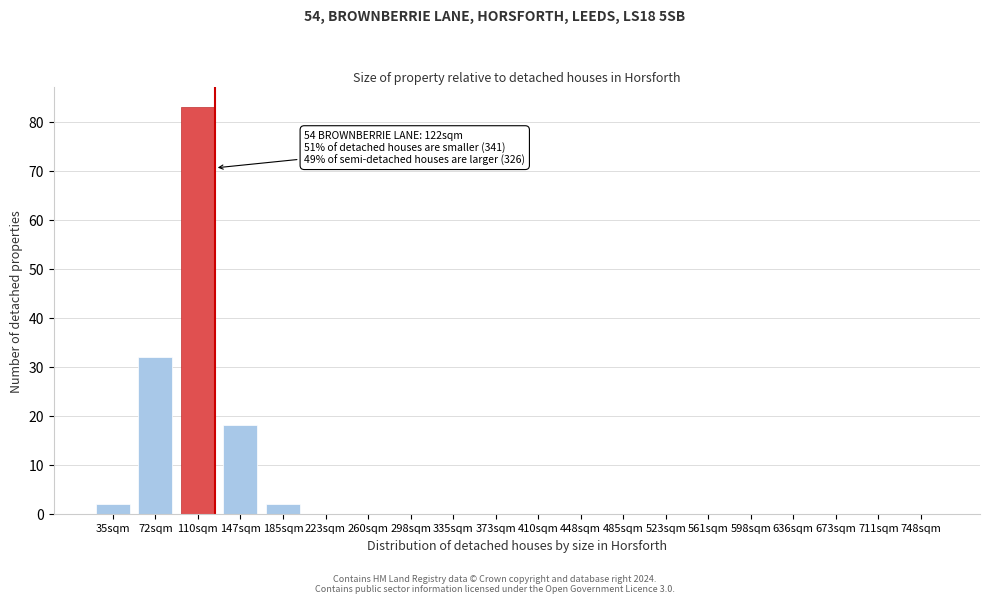

Between 185sqm and 561sqm, which is larger?

185sqm